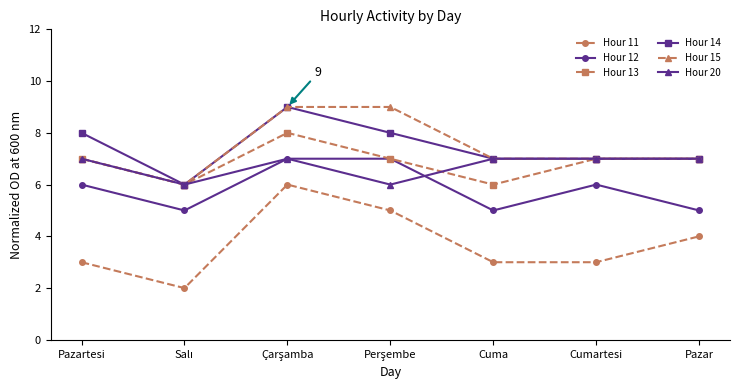

What position from the left is Cuma?

5